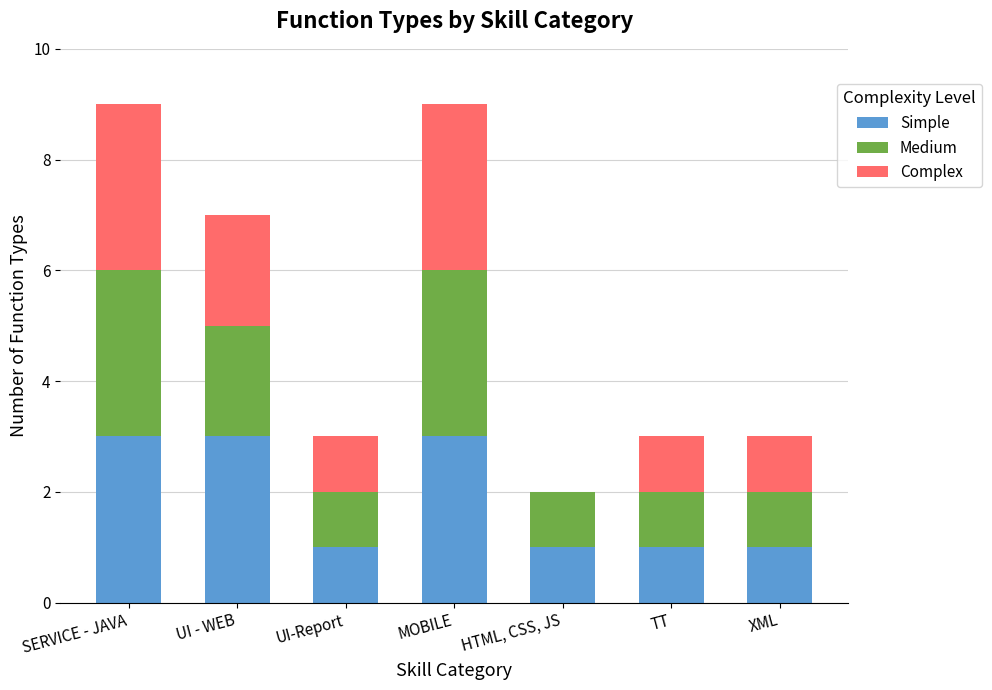

What are all the series names shown in the legend?

Simple, Medium, Complex